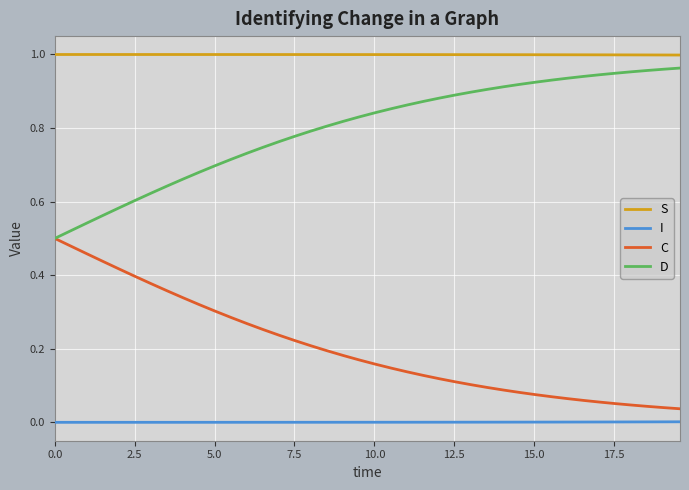

Which series has the largest total across all categories?

S